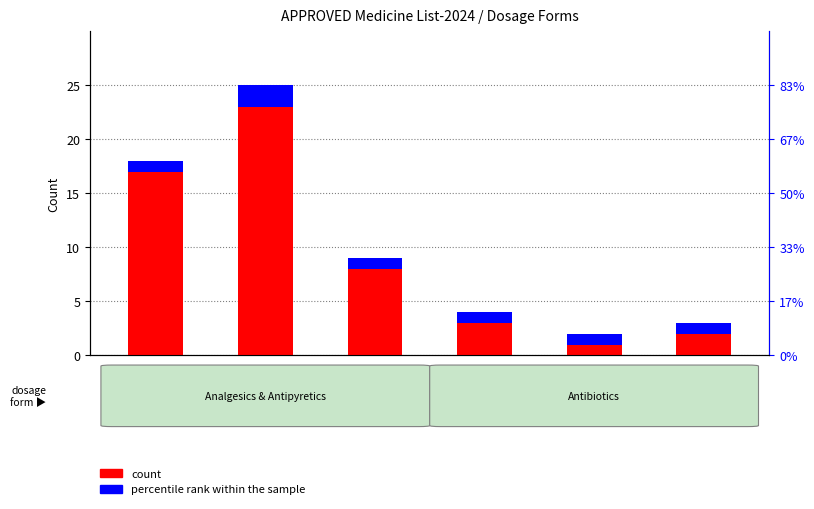

At which label is count closest to 12?

SYP